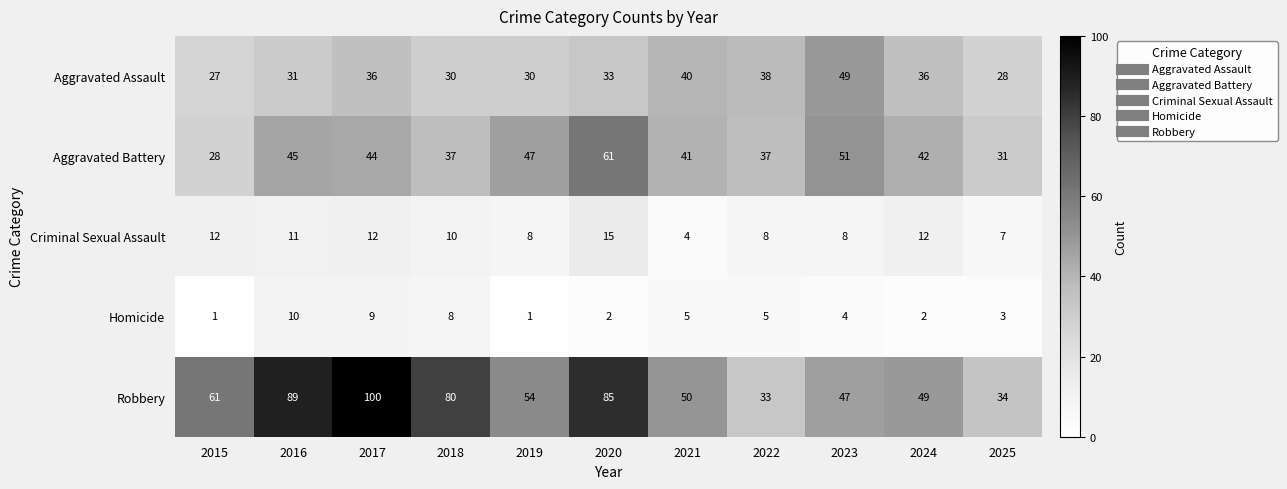

How many values in the Robbery series are below 54?

5